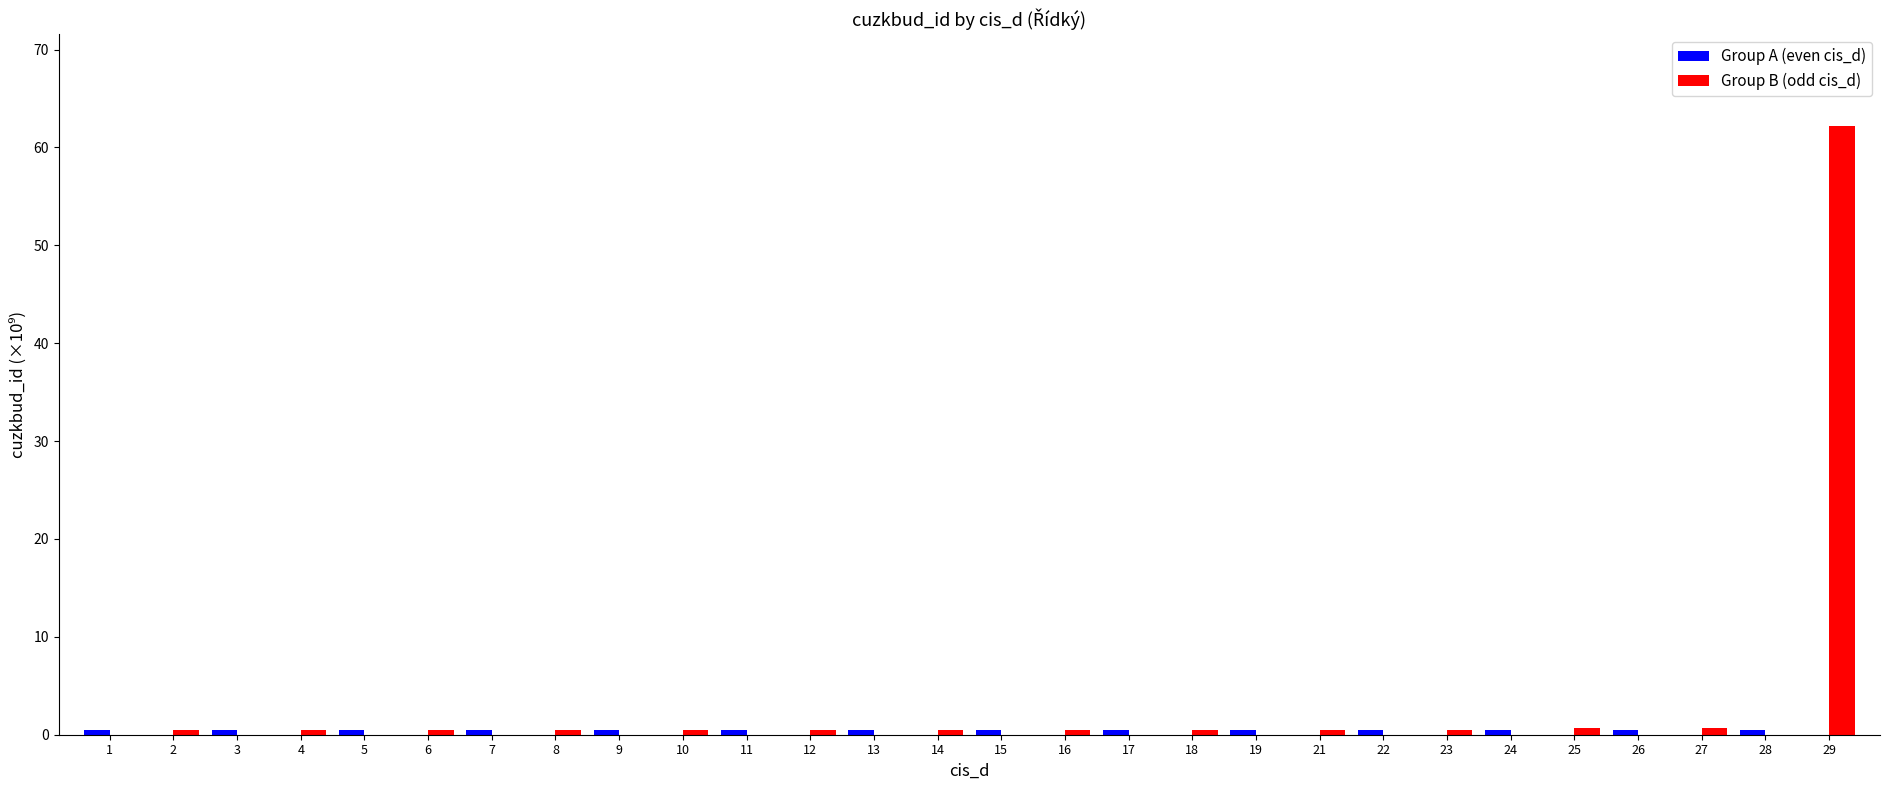

At which category is the sum across all series the highest?

29